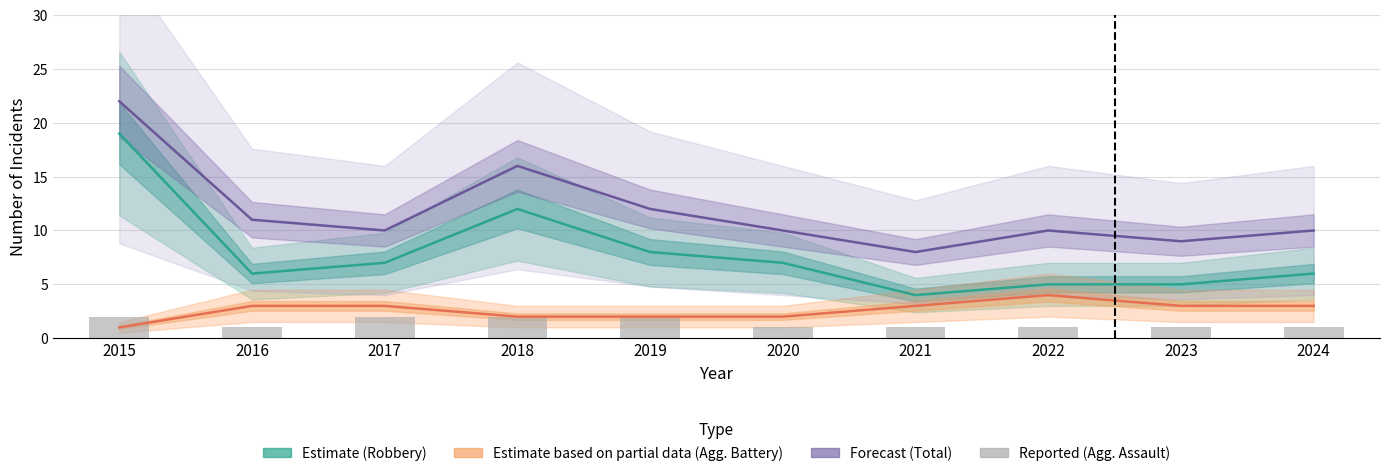

What is the total value across all series at 2018?

32